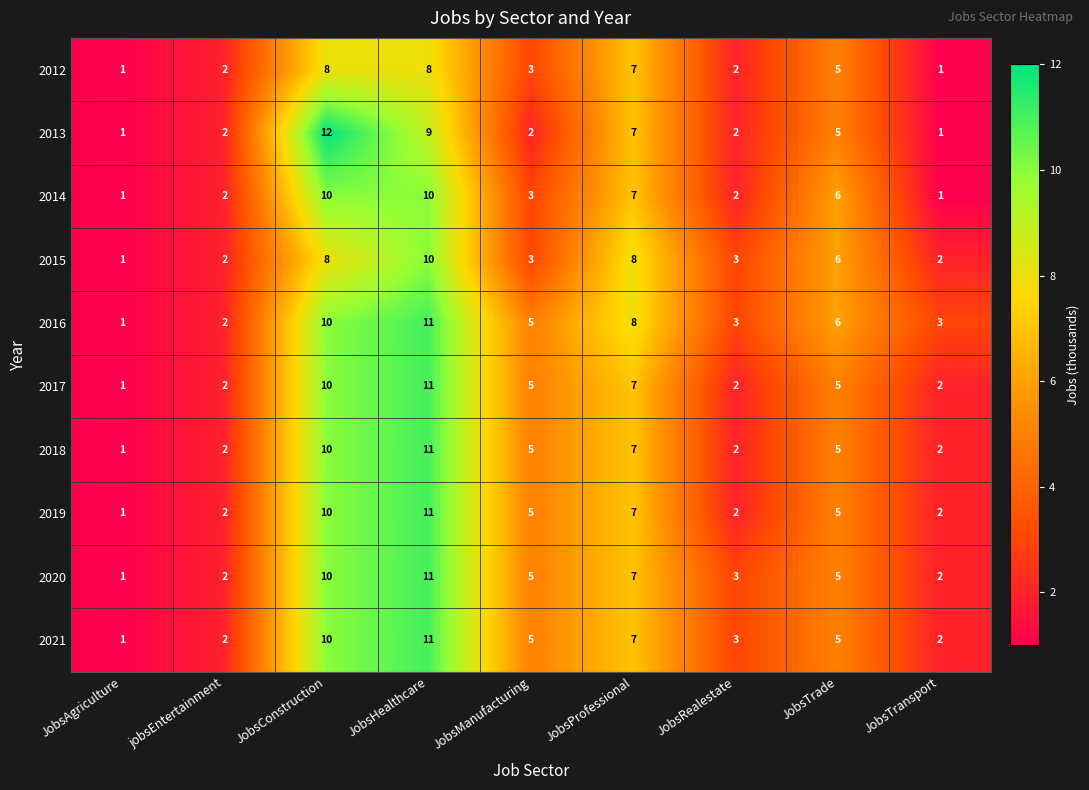

Which series has the widest spread of values?

2013